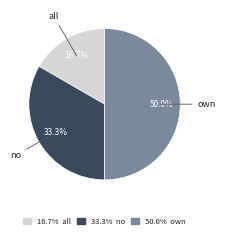

Count the number of slices in the pie.

3